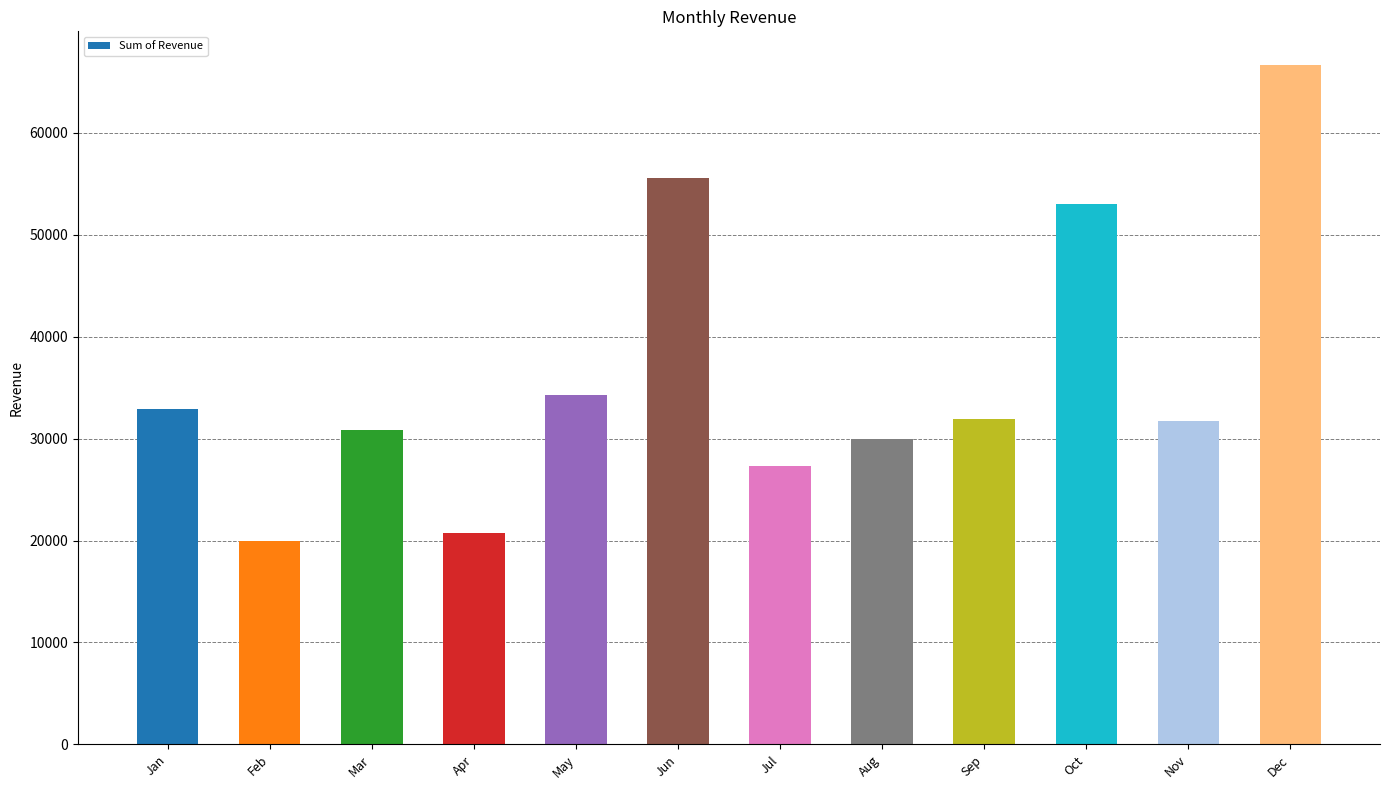

How many values are below 31949?

6